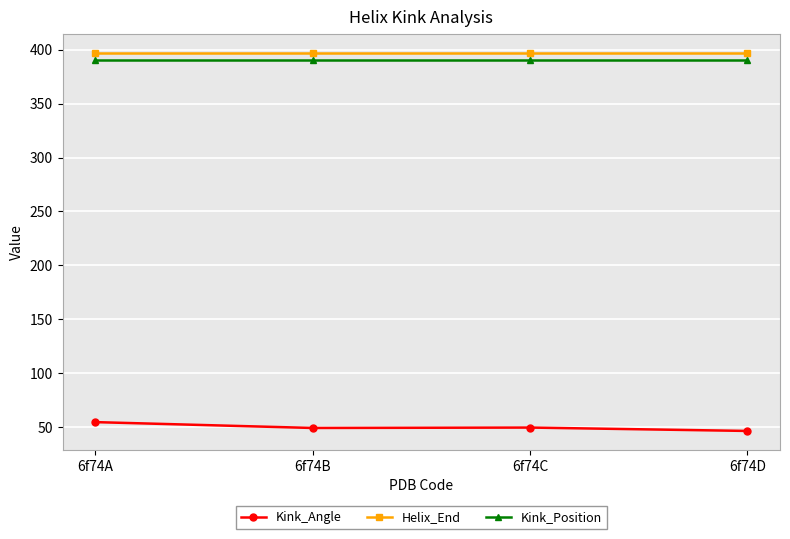

Is the value of Kink_Angle at 6f74C greater than the value of Helix_End at 6f74A?

No